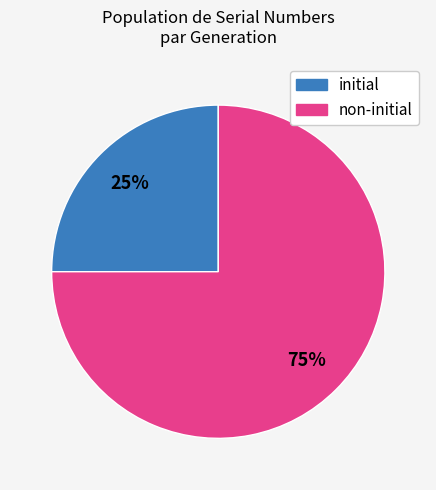

Does any single category account for the majority?

Yes